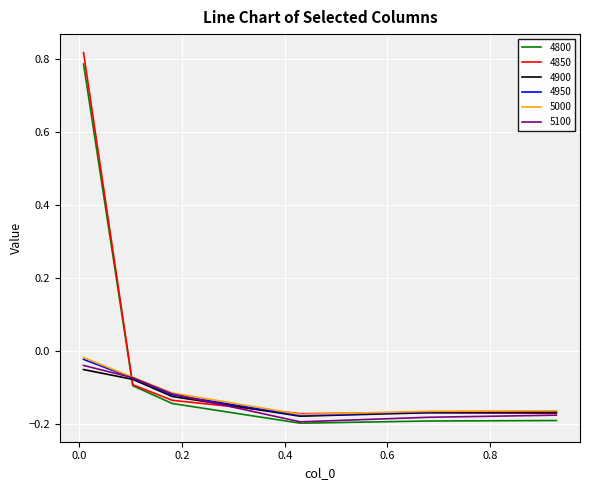

Which series has the widest spread of values?

4850